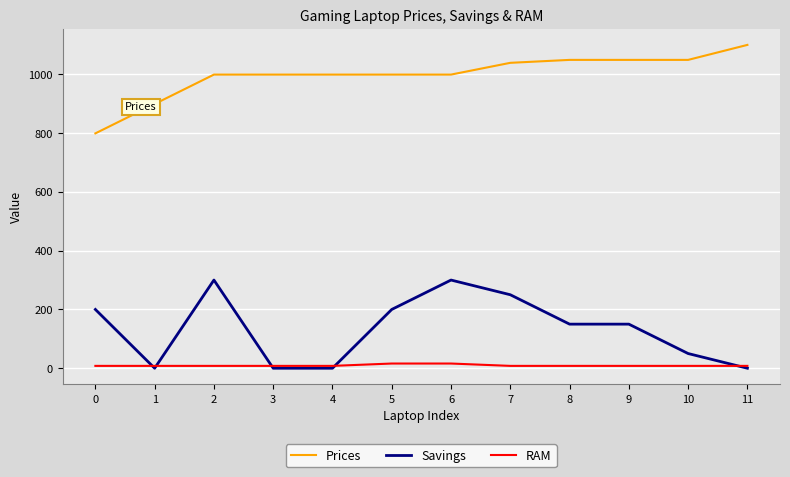

The value of Savings at 0 is 116.2. True or false?

False